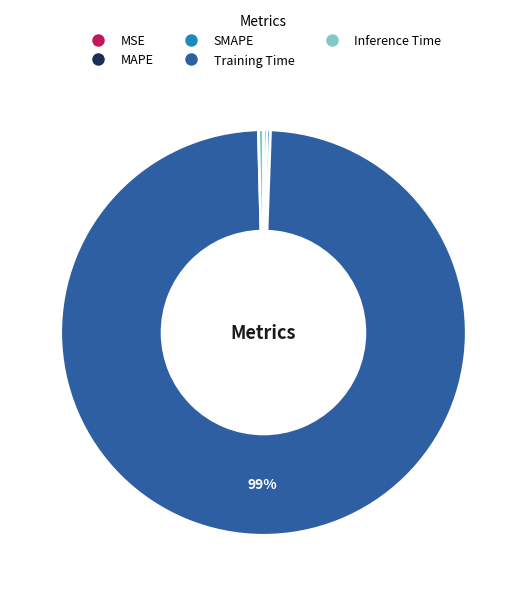

To the nearest percent, what is the average slice percentage?

20%